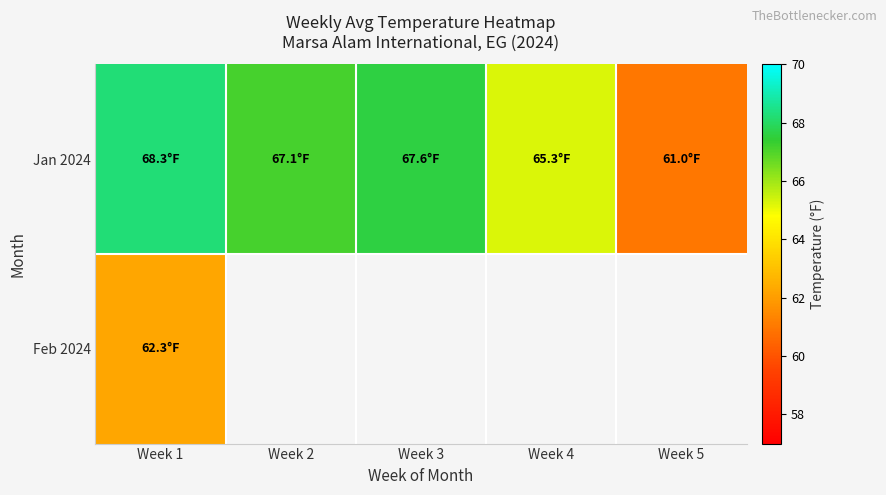

Where is Feb 2024 nearest to the value 62?

Week 1